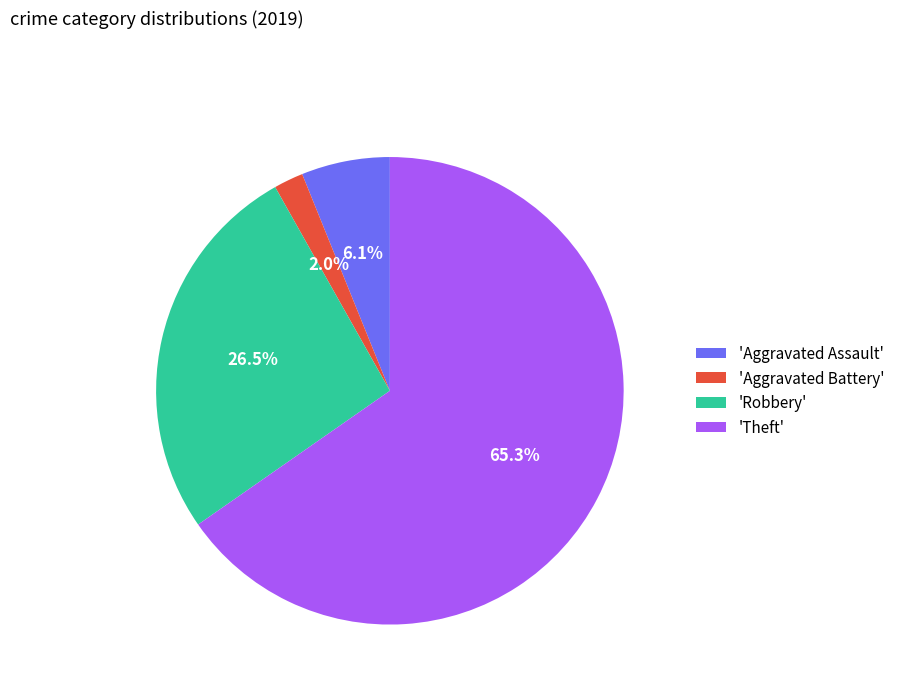

Do 'Aggravated Assault' and 'Theft' together represent more than half of the pie?

Yes